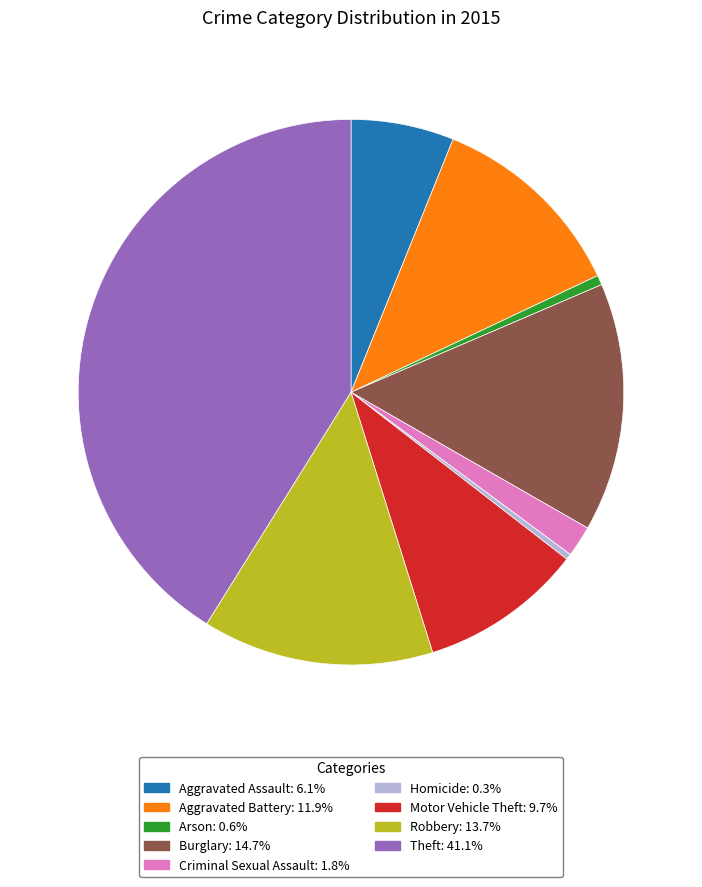

Does any single category account for the majority?

No